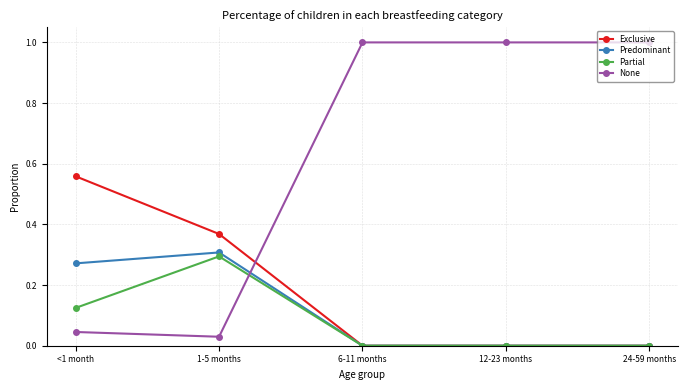

What is the label of the 1st point from the right?

24-59 months